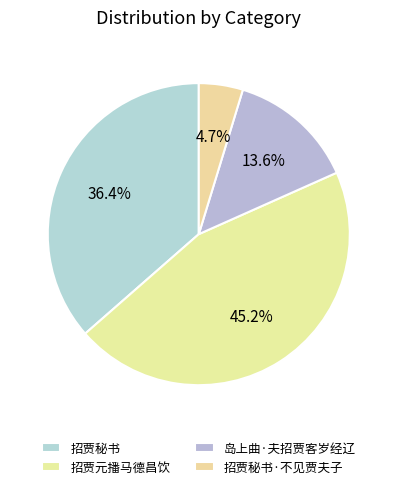

Which slice is the largest?

招贾元播马德昌饮